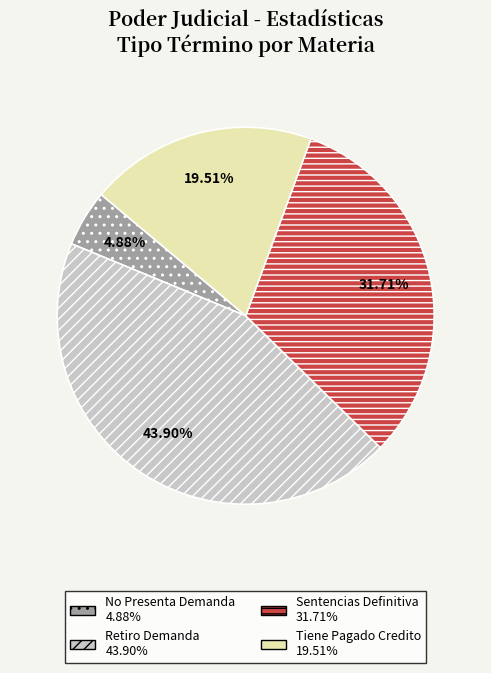

Is there a majority slice in this chart?

No